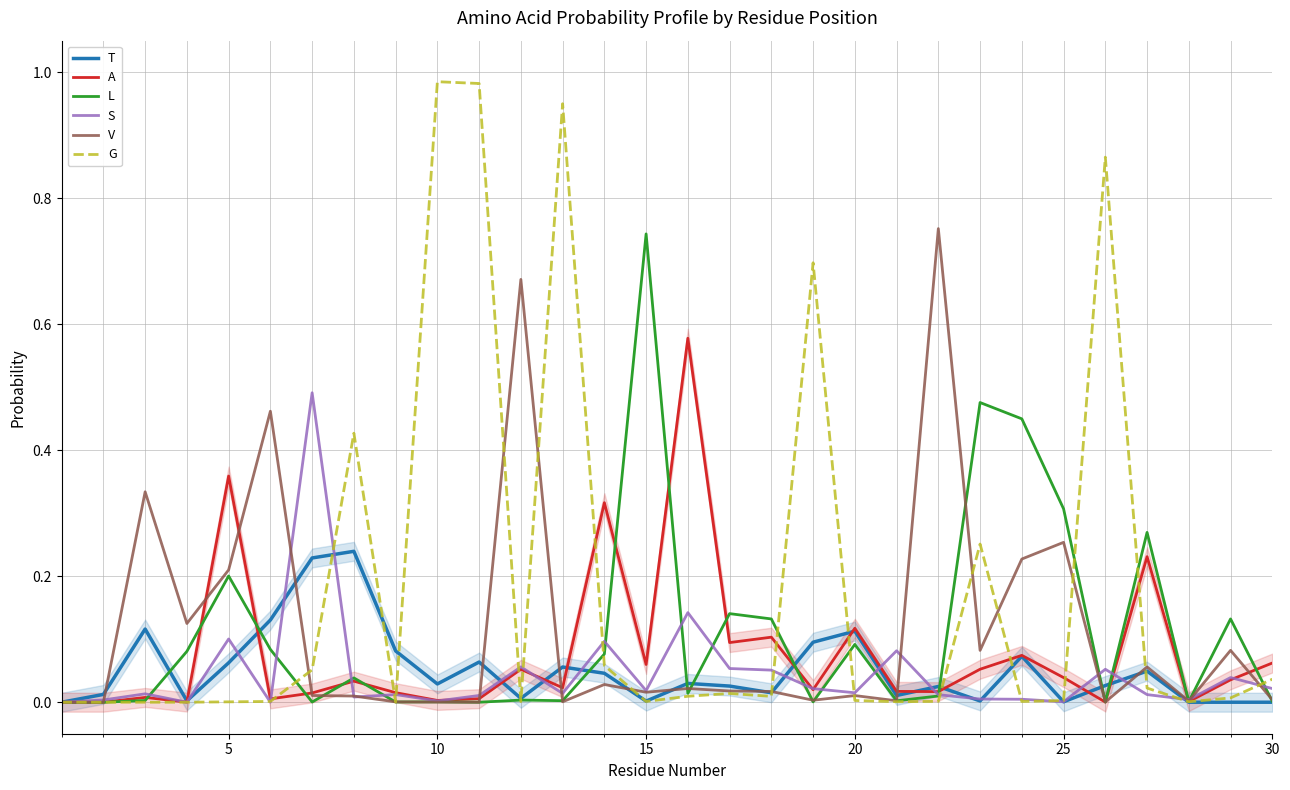

Is it true that L equals 0.1 at 20?

True